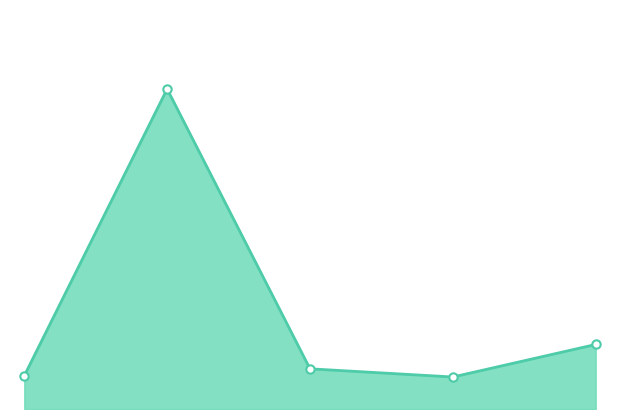

Rank the categories by value from highest to lowest.

1, 4, 2, 0, 3